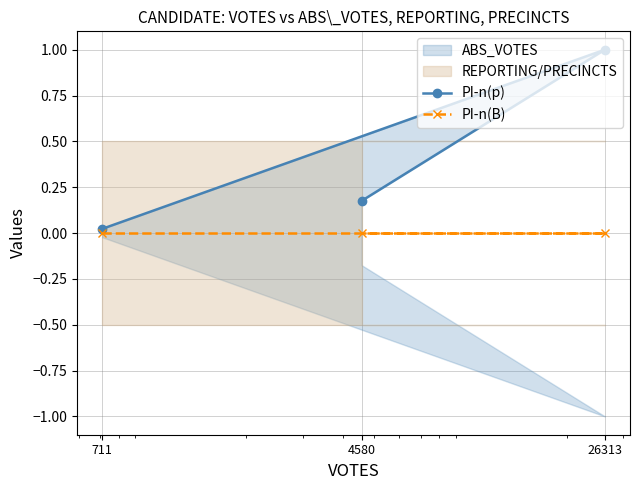

Which series changed the most between 26313 and 4580?

PI-n(p)